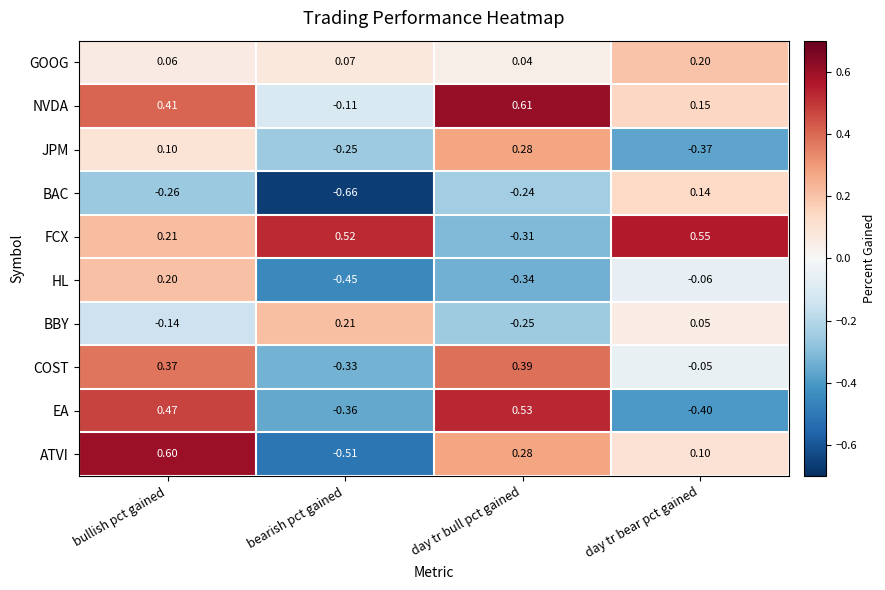

Where does the FCX series first go above 0?

bullish pct gained